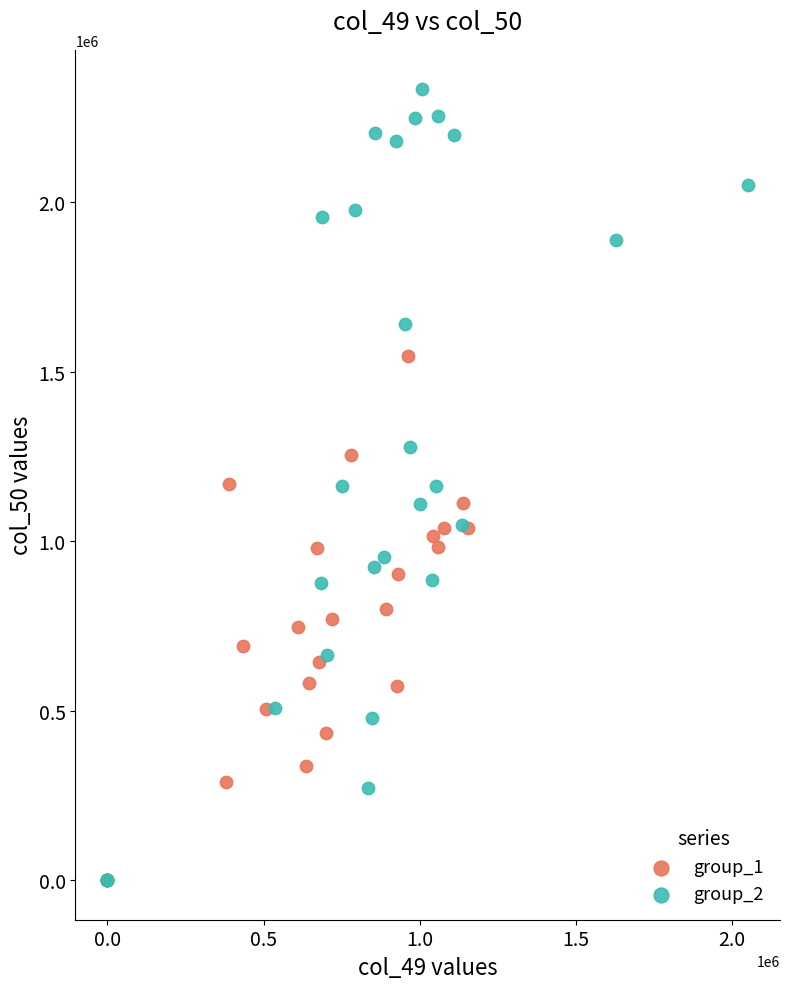

Which series has the widest spread of Y values?

group_2